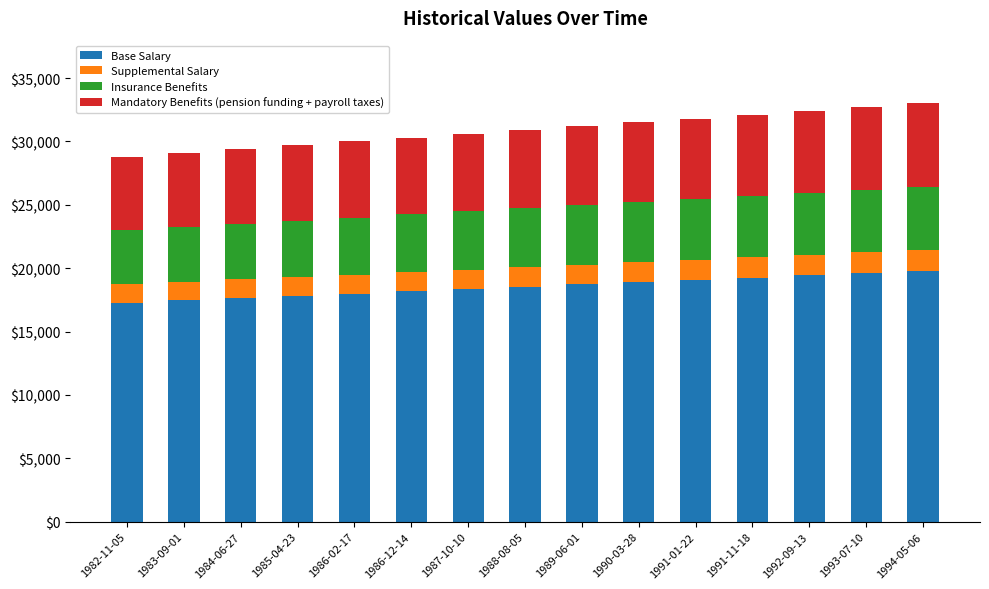

Does the chart contain any negative values?

No